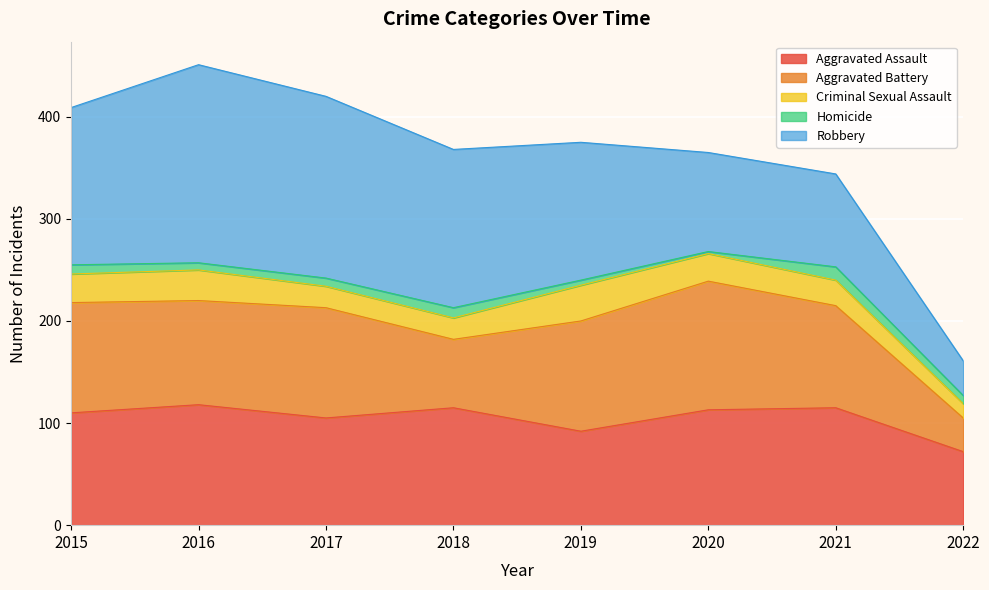

What is the difference between the Criminal Sexual Assault values at 2021 and 2015?

3